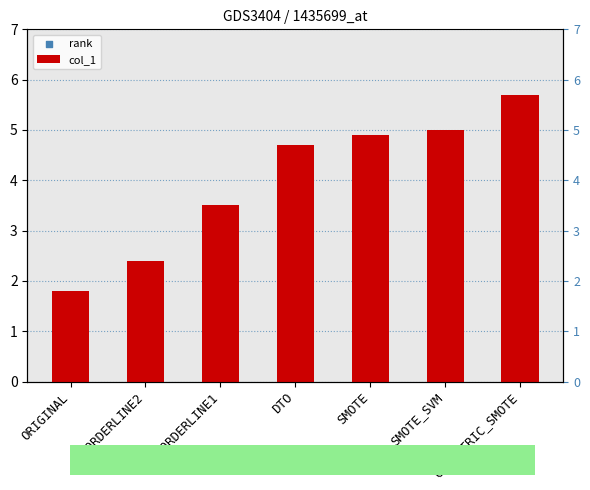

Is the value of rank at DTO greater than the value of col_1 at DTO?

Yes